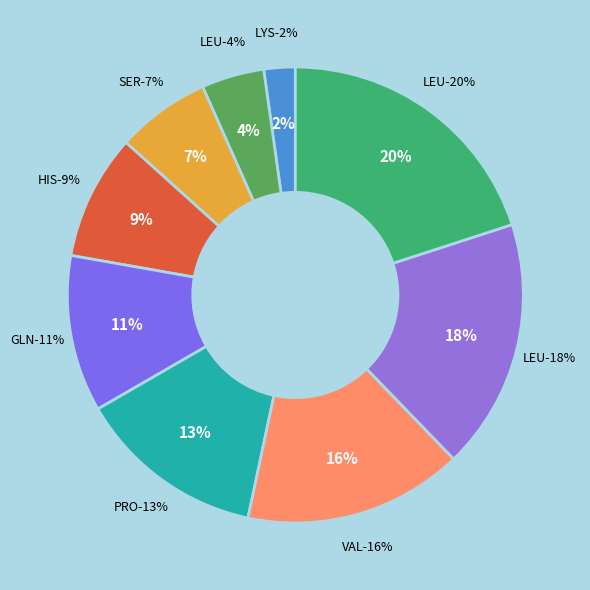

To the nearest percent, what percentage of the pie is VAL?

16%